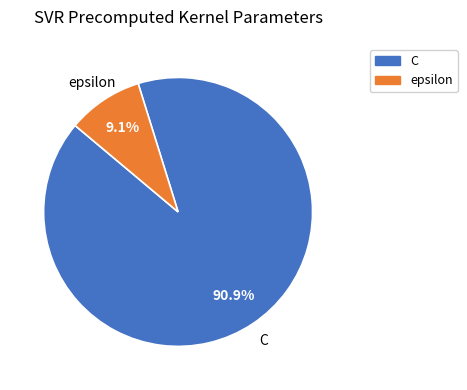

Count the number of slices in the pie.

2